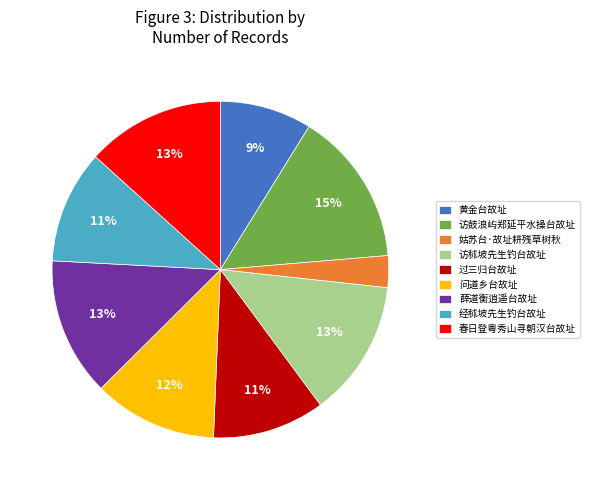

Between 问道乡台故址 and 过三归台故址, which is larger?

问道乡台故址